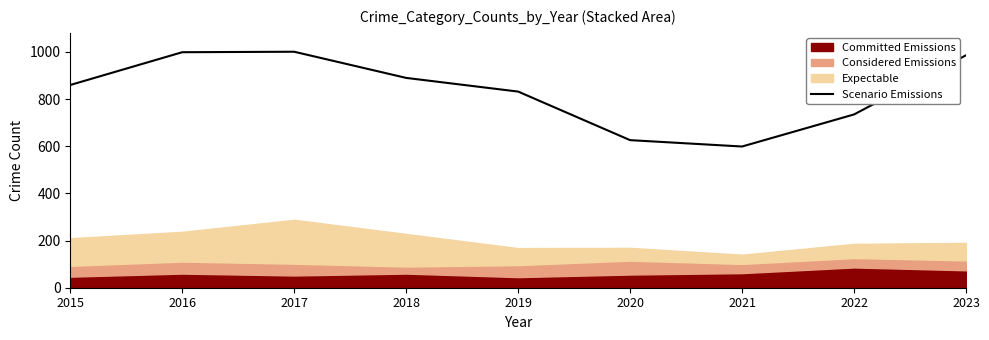

True or false: Scenario Emissions has a value of 1391 at 2019.

False